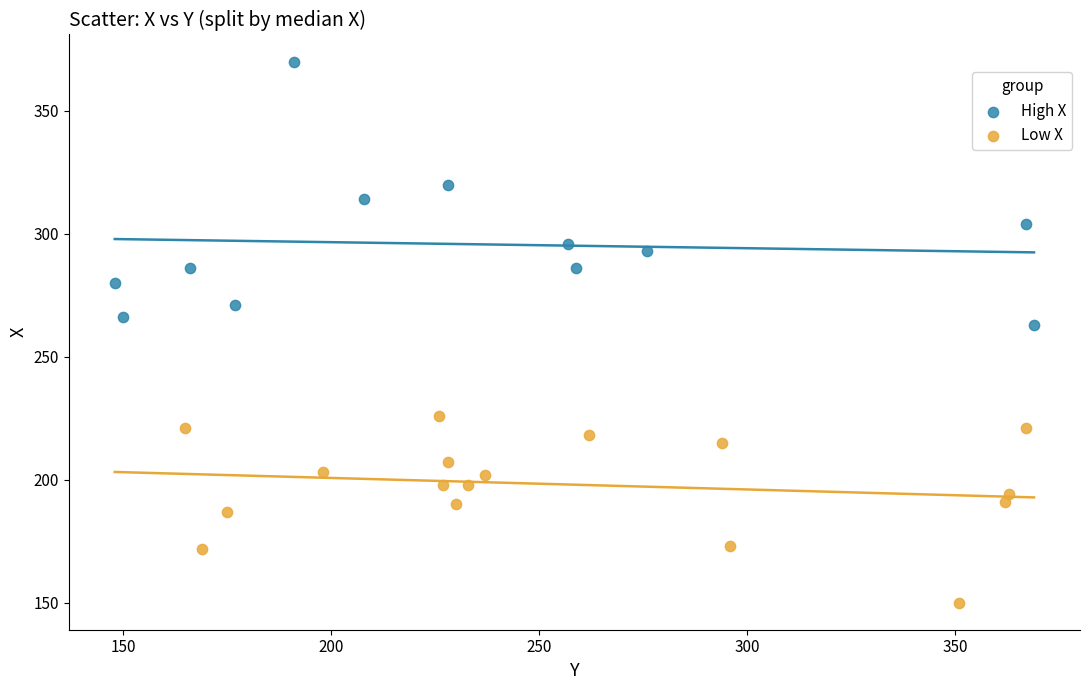

Which series contains the lowest Y value?

Low X